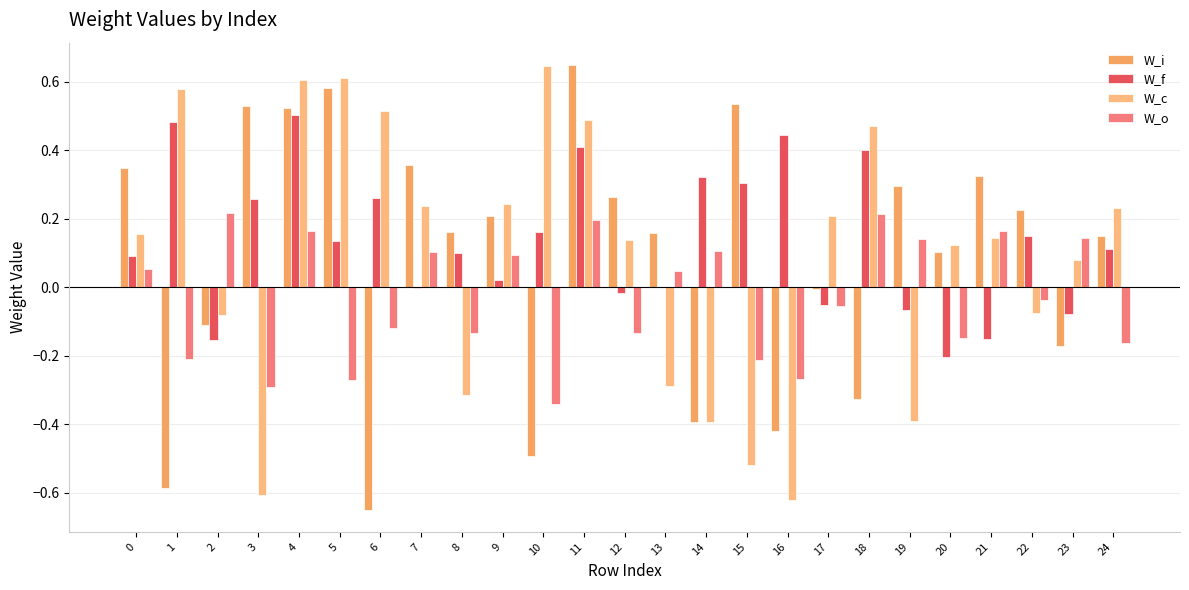

The value of W_f at 5 is 0.1. True or false?

True